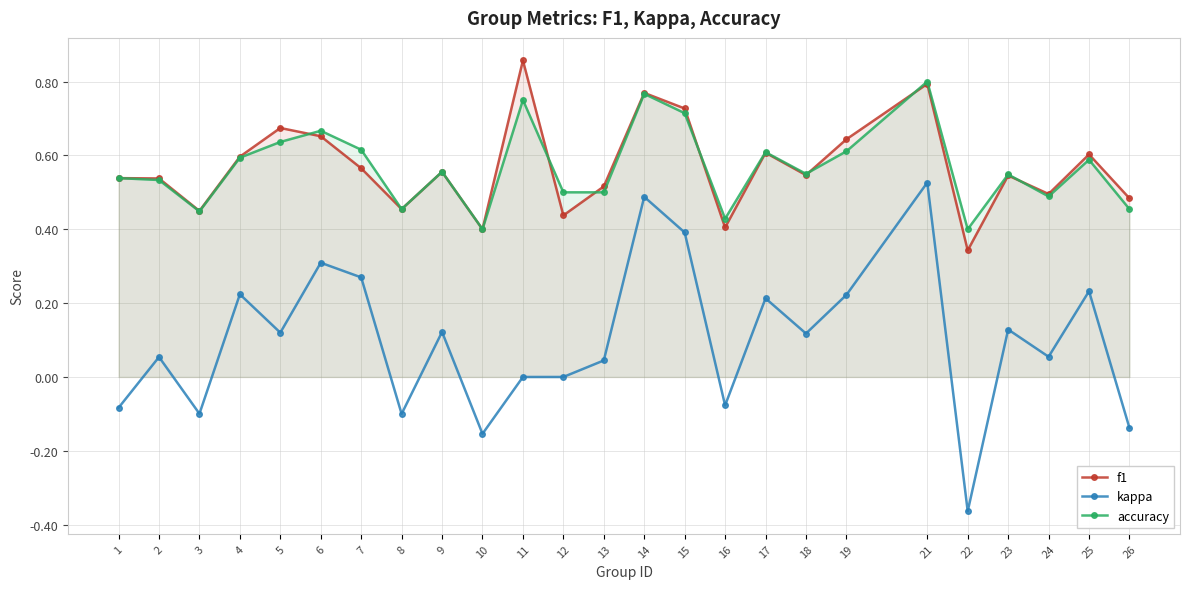

At how many categories does at least one series exceed 0?

25